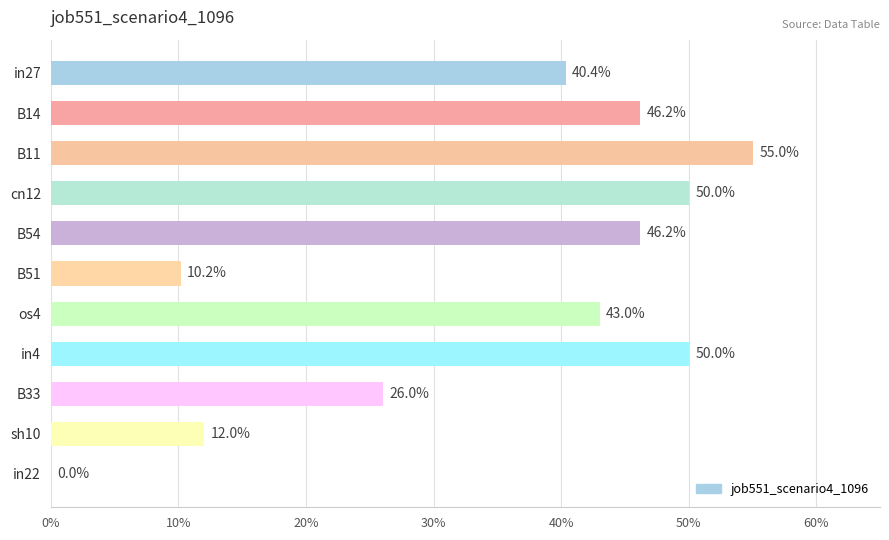

How many positive values are there?

10